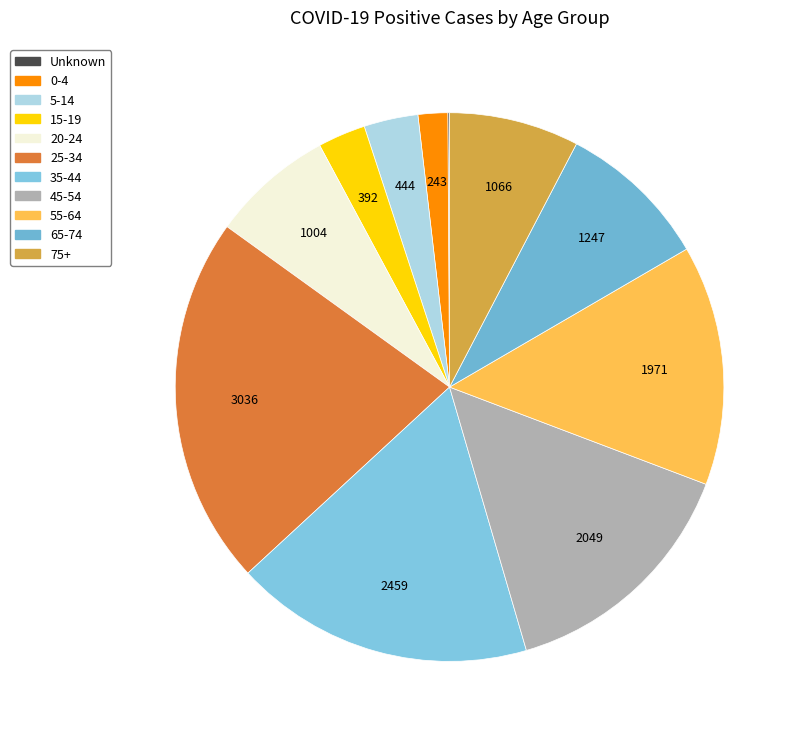

True or false: 75+ accounts for 8% of the total.

True